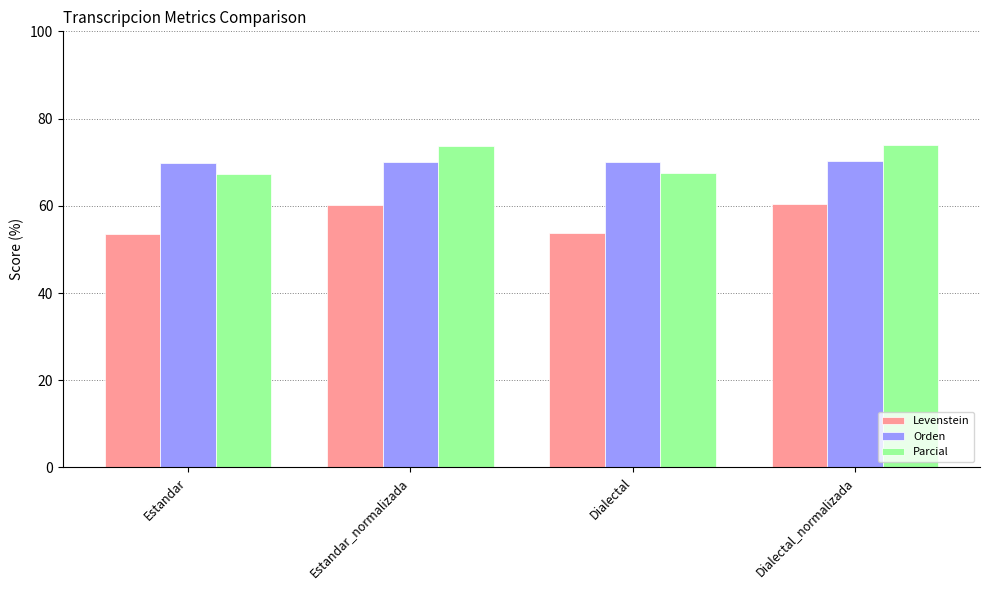

What position from the left is Estandar_normalizada?

2